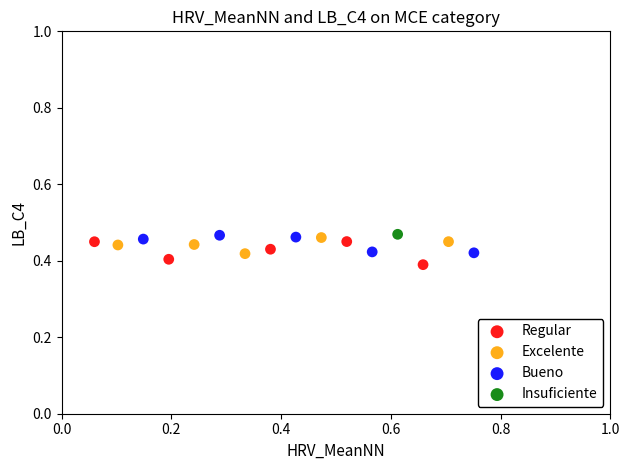

What are all the series names shown in the legend?

Regular, Excelente, Bueno, Insuficiente